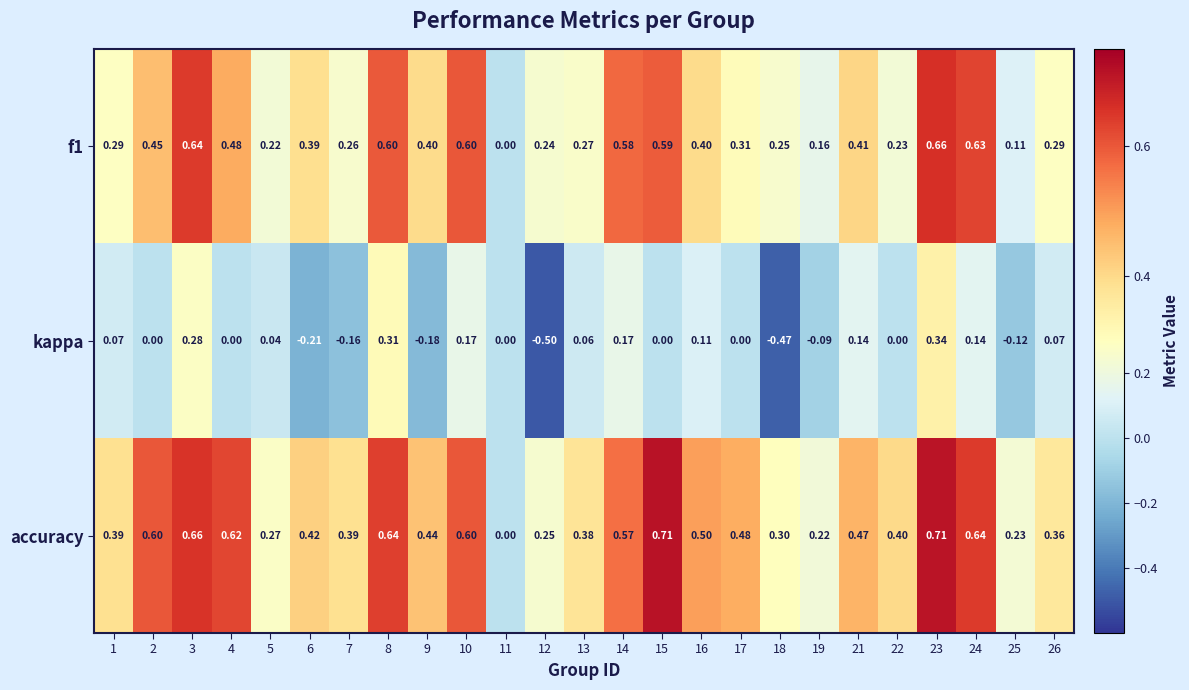

Which series has the largest total across all categories?

accuracy